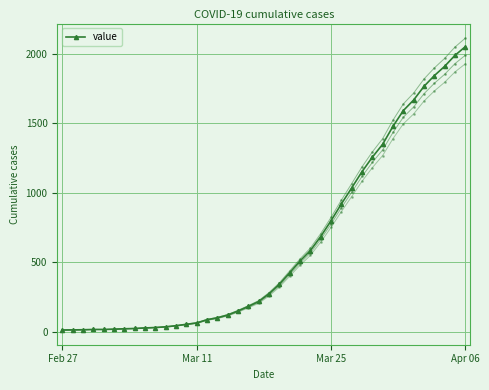

How many lines are shown in the chart?

1